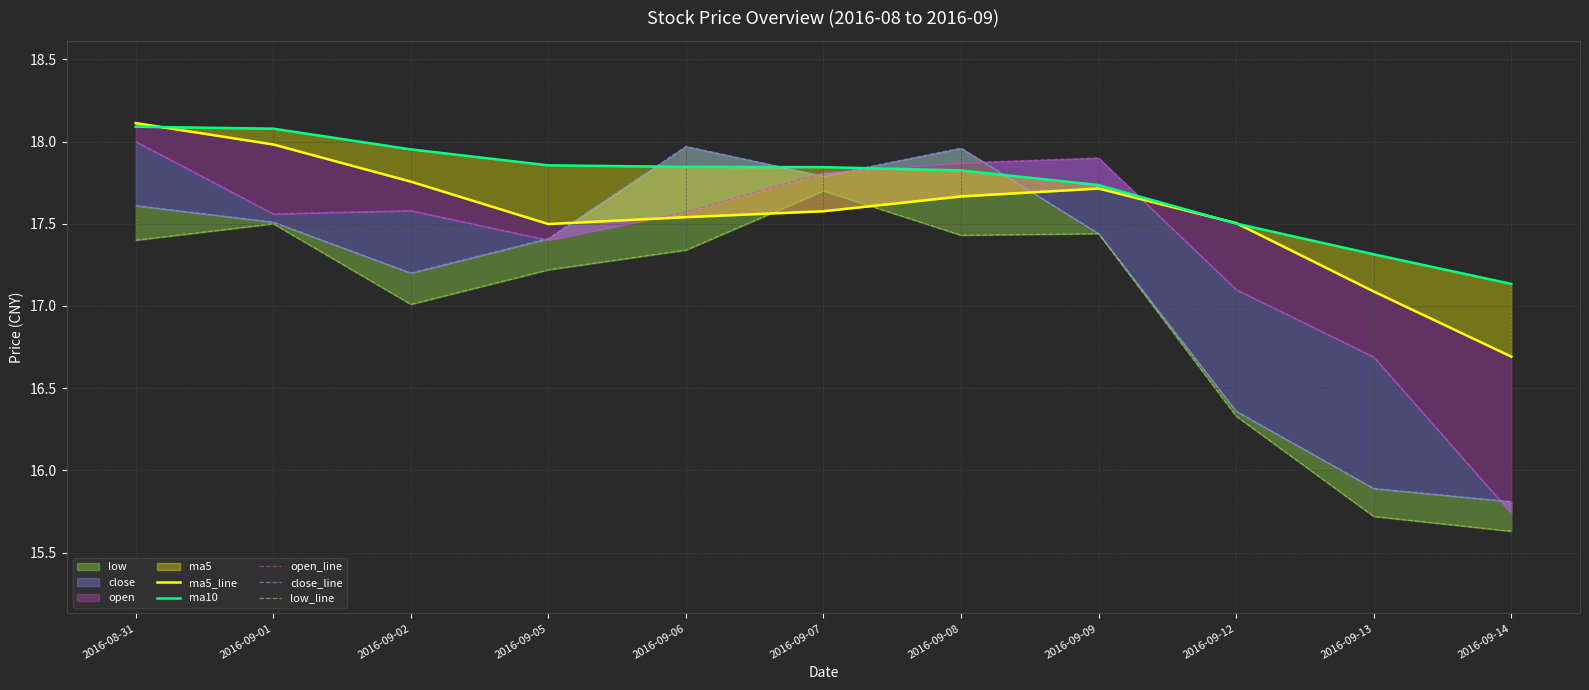

True or false: ma5_line and low_line cross at least once.

True